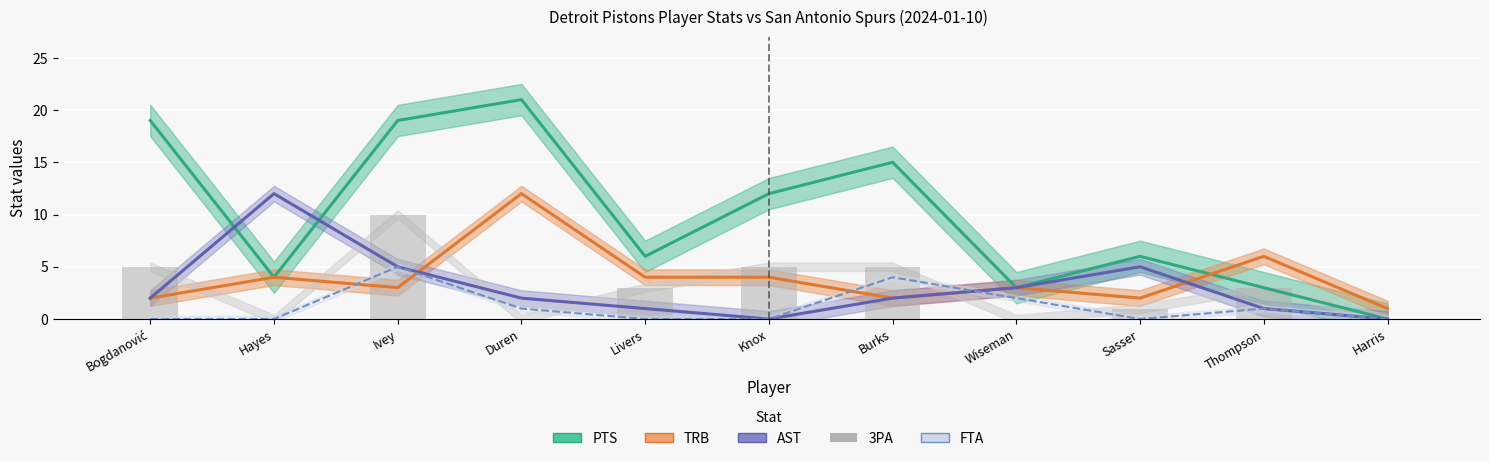

List the labels in order of PTS value, largest first.

Duren, Bogdanović, Ivey, Burks, Knox, Livers, Sasser, Hayes, Wiseman, Thompson, Harris